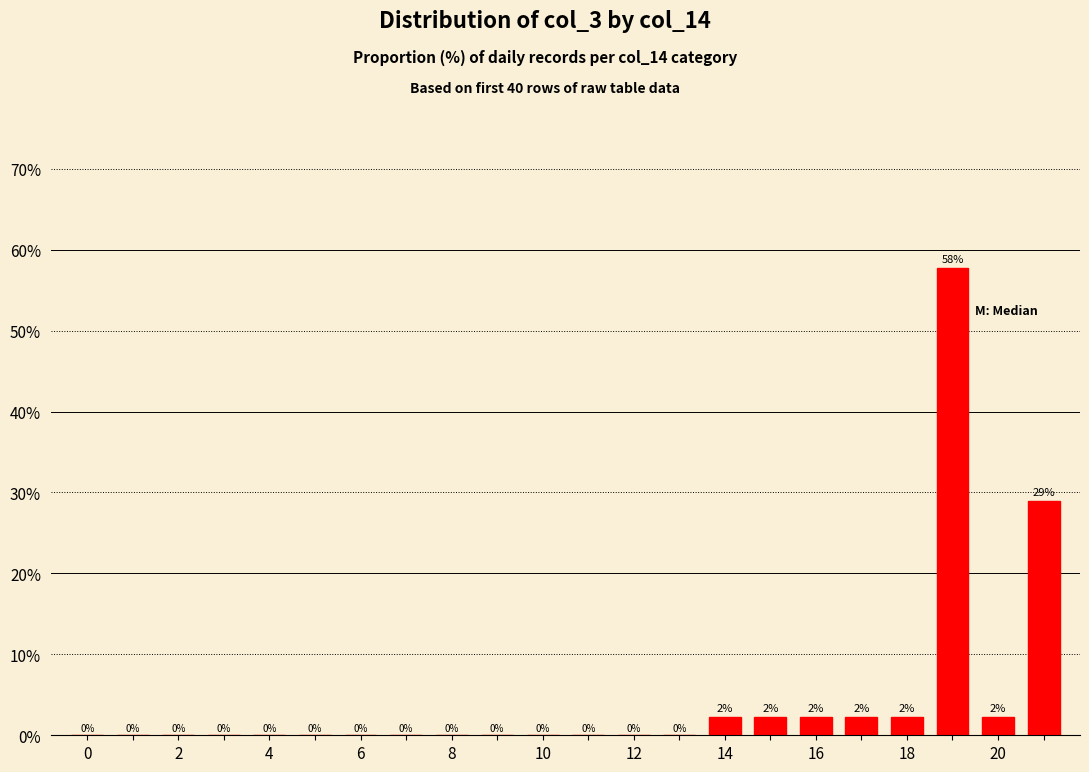

What is the maximum value shown in the chart?

57.8